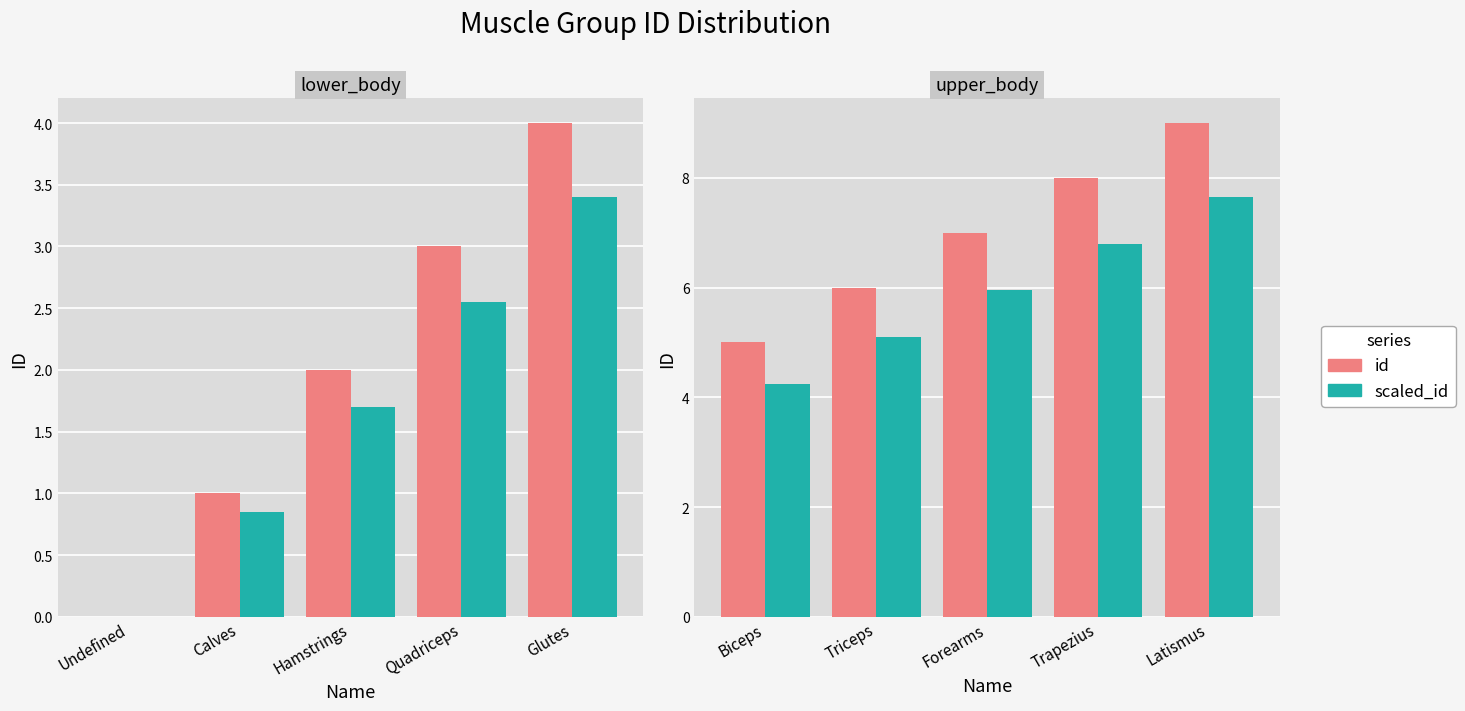

What position from the right is Forearms?

3